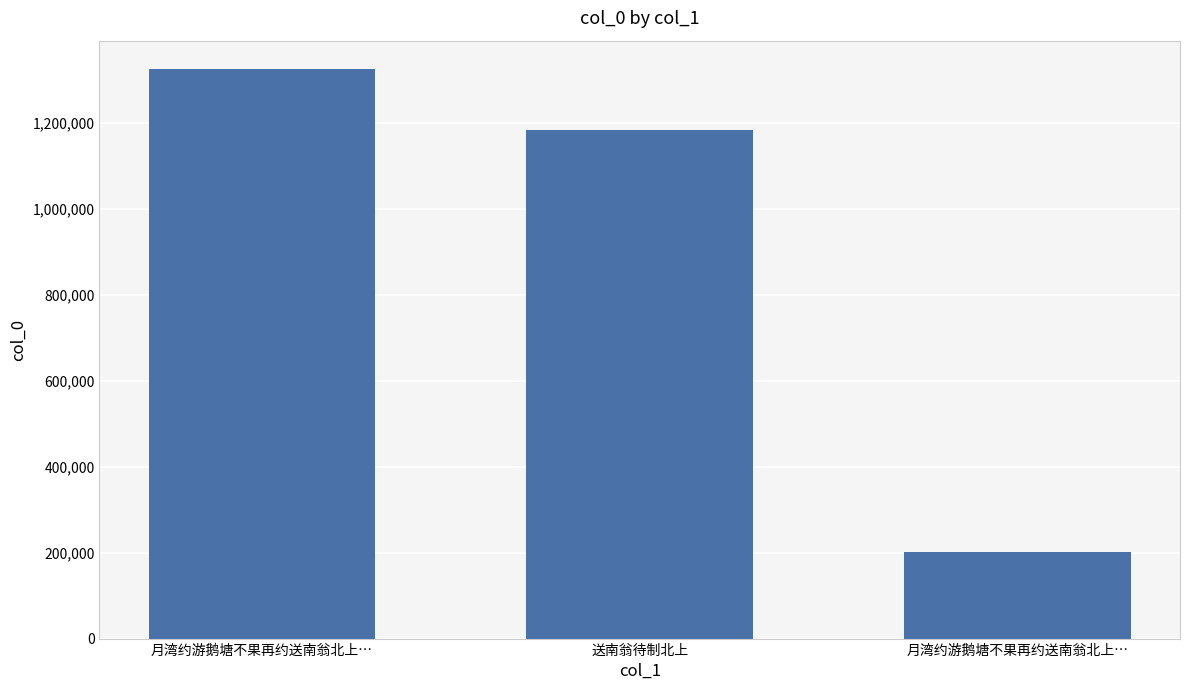

At which category does the chart reach its minimum across all series?

月湾约游鹅塘不果再约送南翁北上…